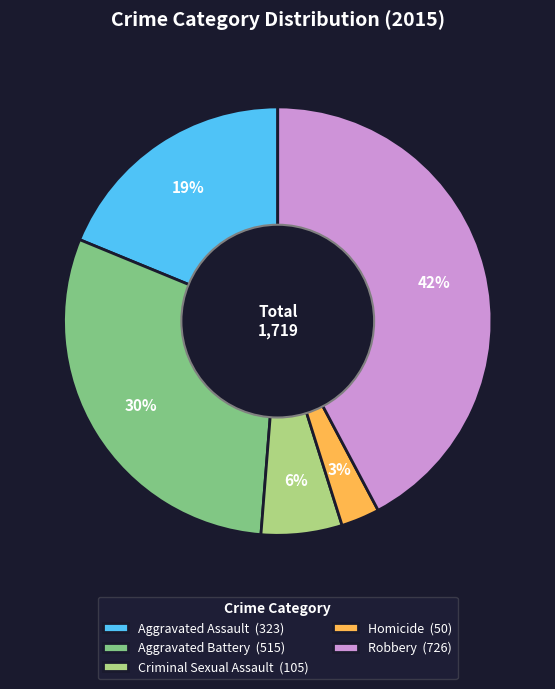

Which slice is the largest?

Robbery